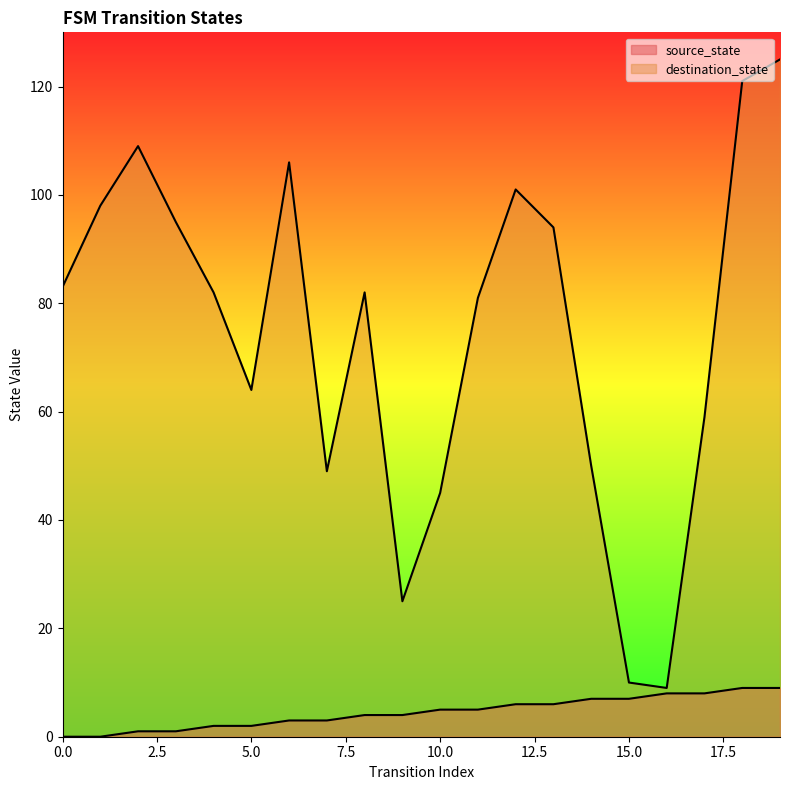

What is the difference between the highest and lowest values at 10?

40